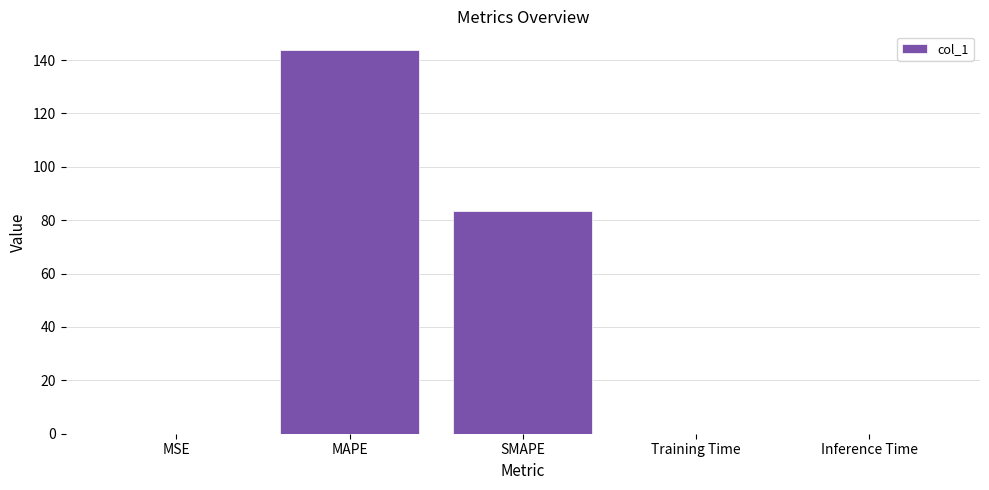

What is the sum of all values?

227.2